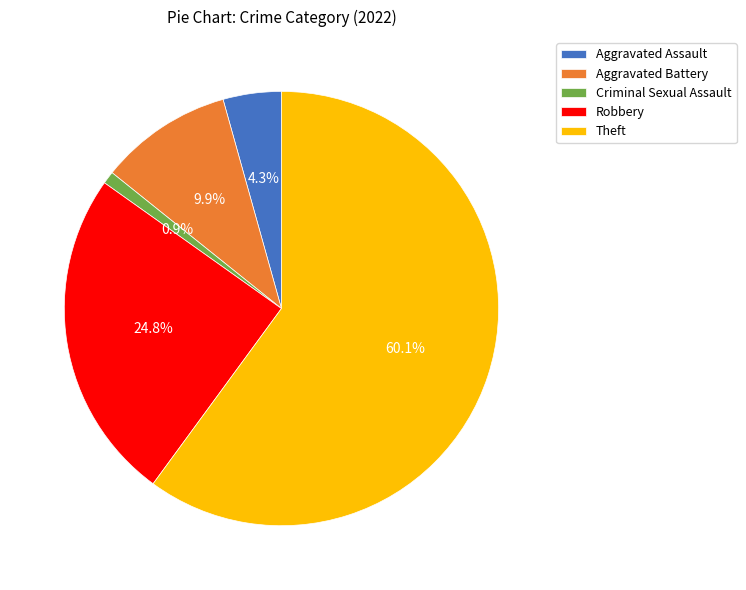

How much of the chart is everything except Theft?

39.9%